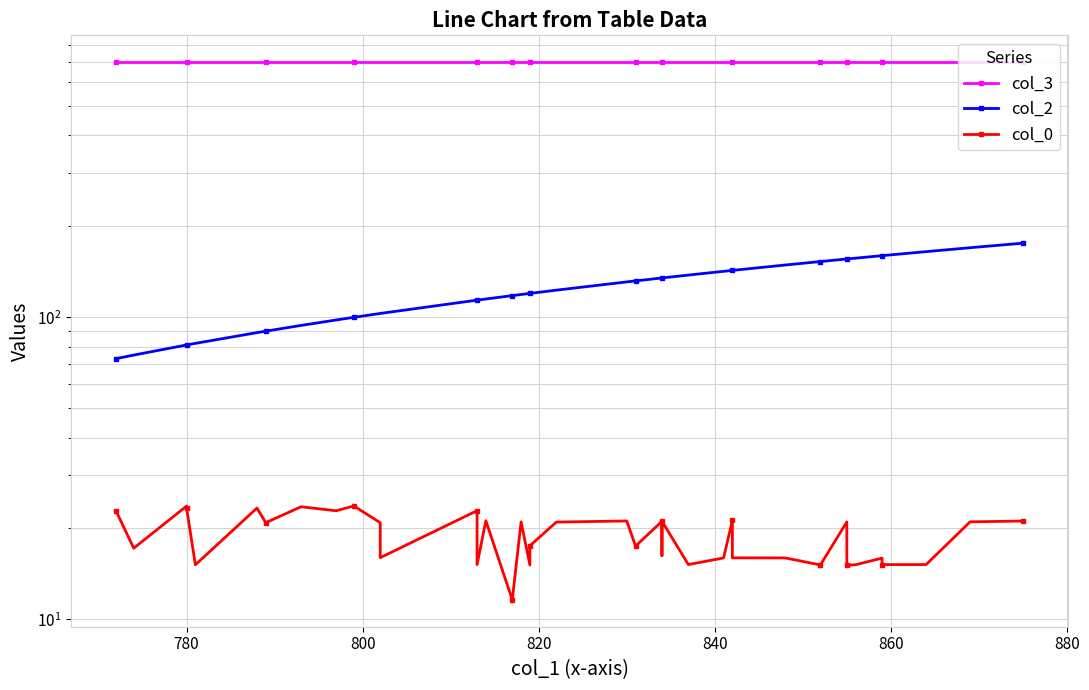

What is the minimum value shown in the chart?

11.6